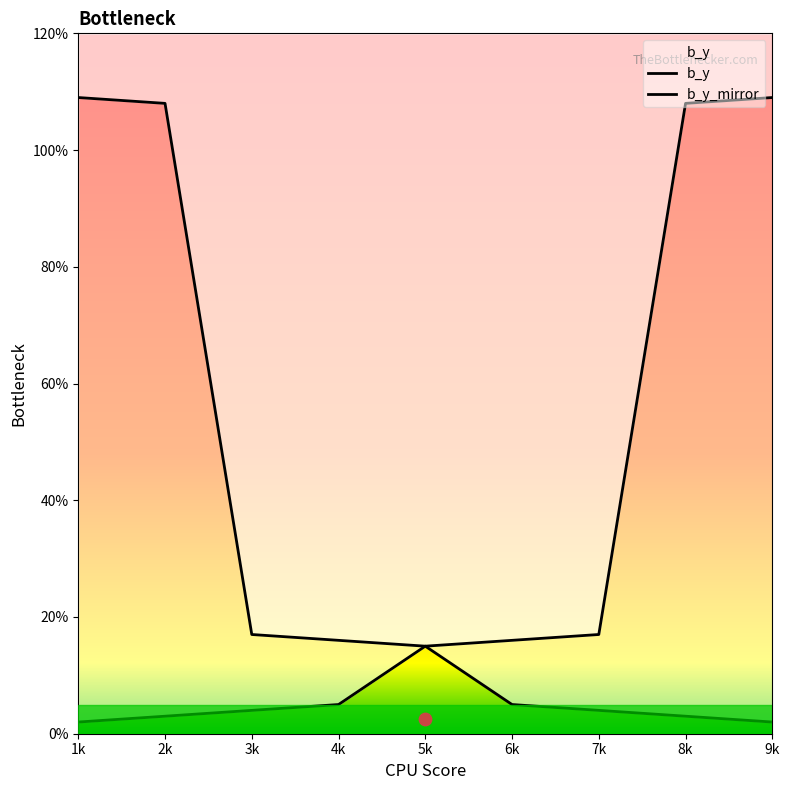

Which series contains the highest Y value?

b_y